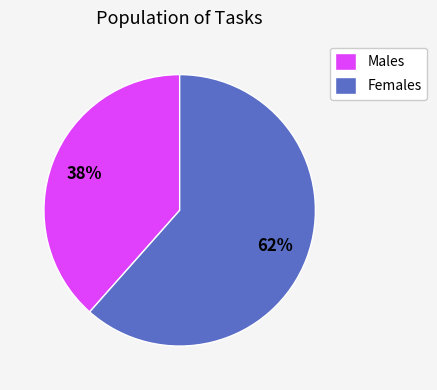

Approximately how many times larger is the value at Males compared to Females?

0.6